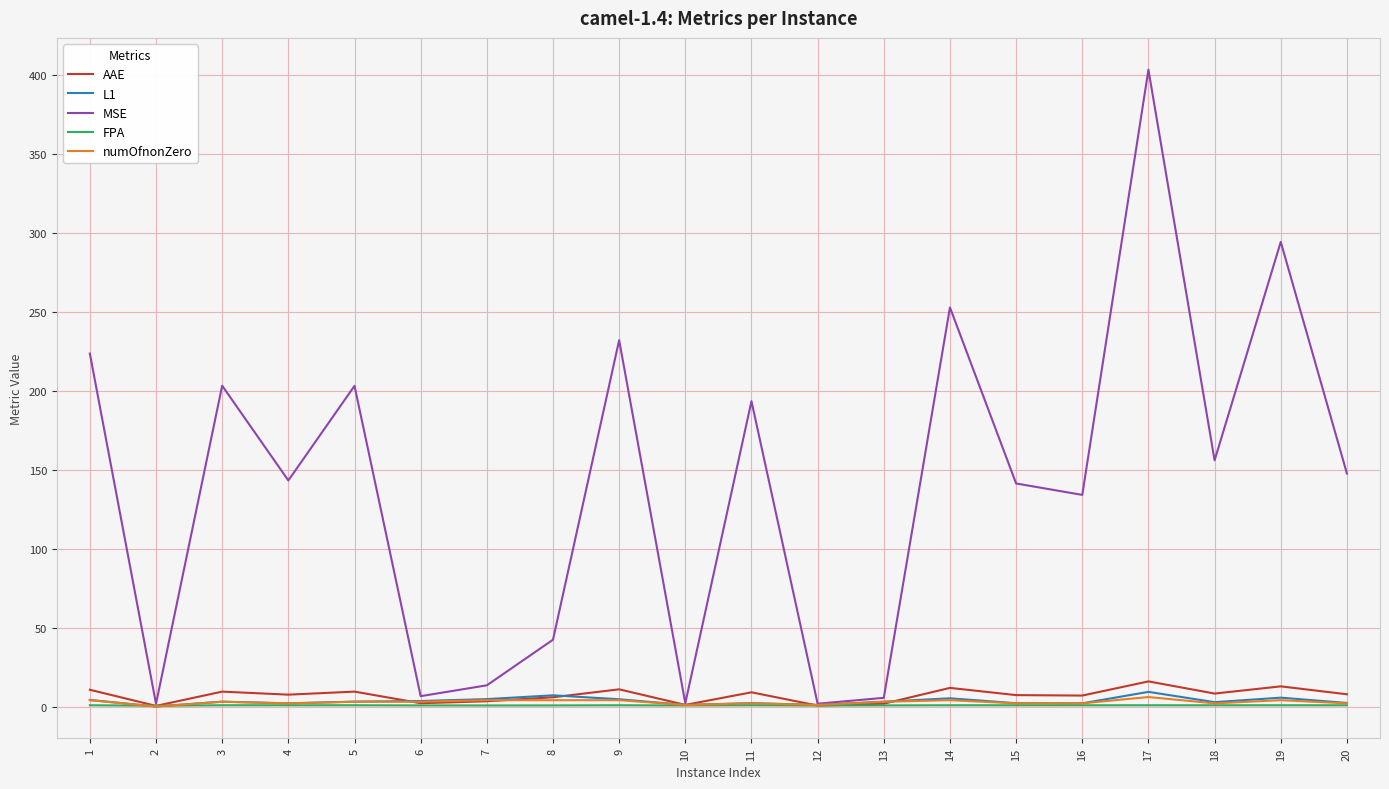

What is the spread (max minus min) of values at 3?

202.3